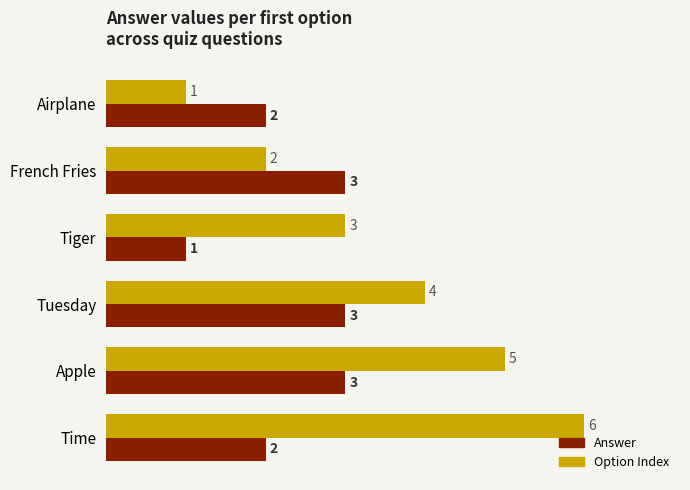

The Answer series shows 5 at French Fries. True or false?

False